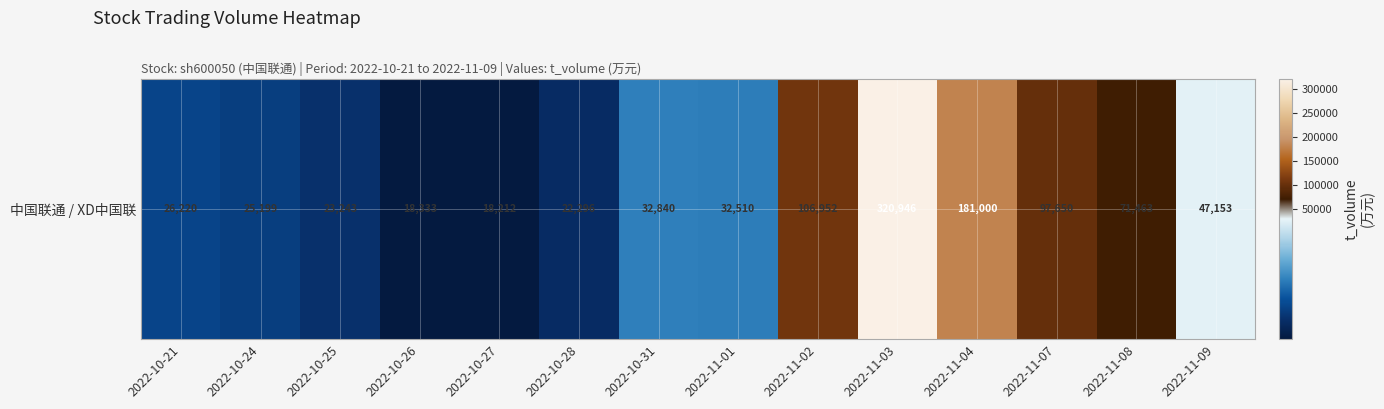

Rank the categories by value from highest to lowest.

2022-11-03, 2022-11-04, 2022-11-02, 2022-11-07, 2022-11-08, 2022-11-09, 2022-10-31, 2022-11-01, 2022-10-21, 2022-10-24, 2022-10-25, 2022-10-28, 2022-10-26, 2022-10-27